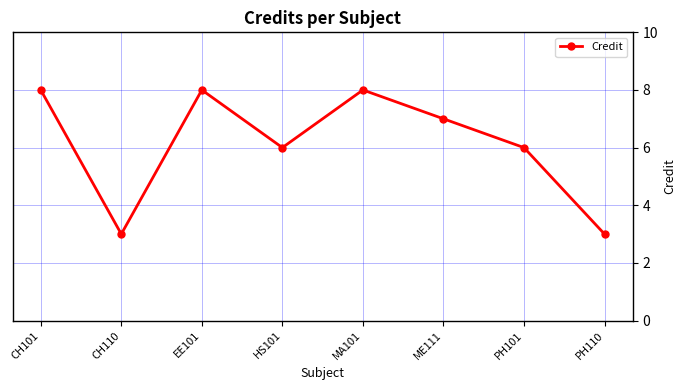

How many values are below 7?

4